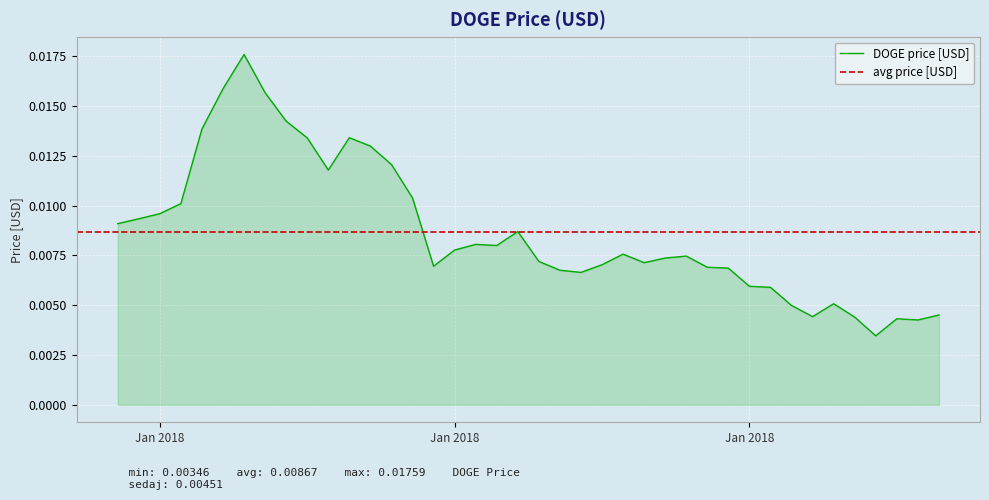

Does the chart display data point markers on the line(s)?

No